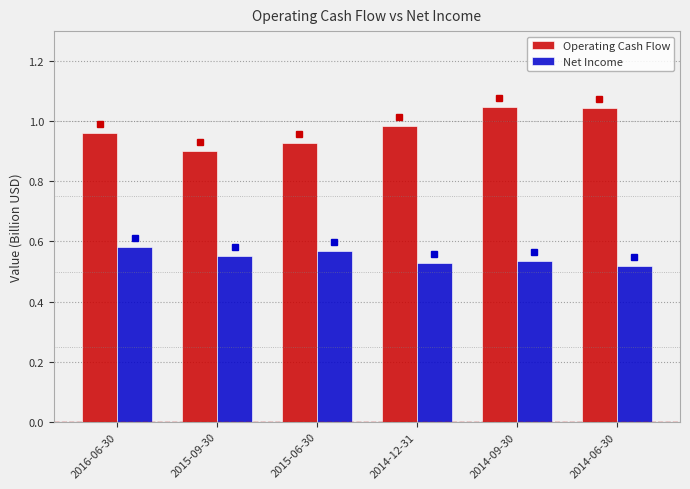

How many bars are there in total?

12